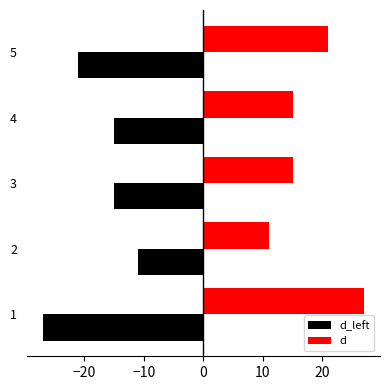

What is the spread (max minus min) of values at 3?

30